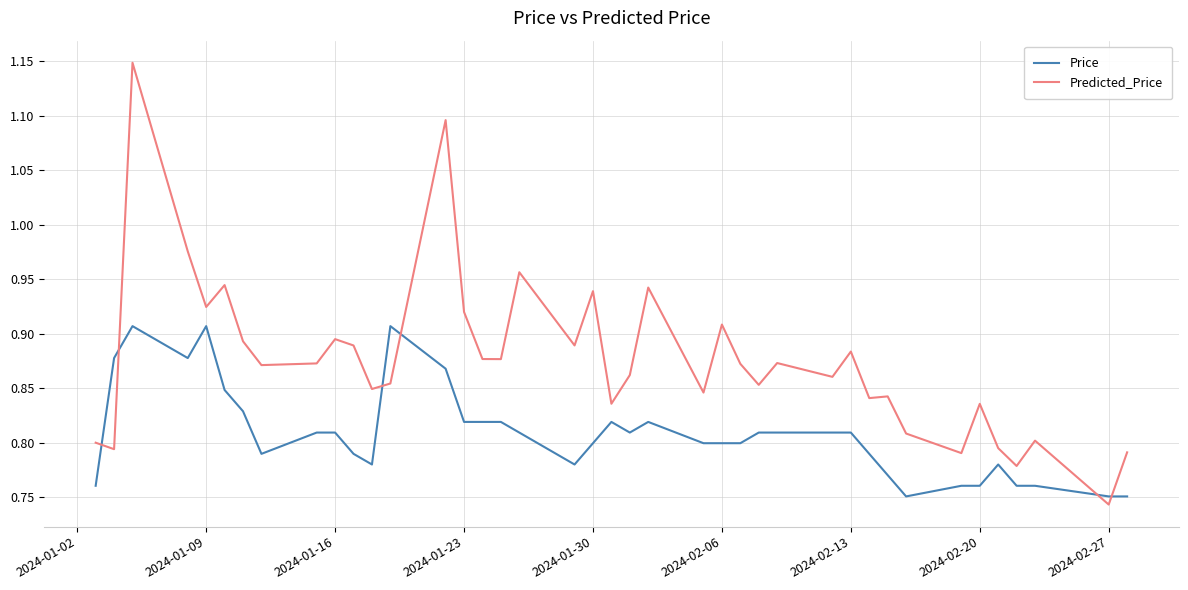

Which series has the largest total across all categories?

Predicted_Price